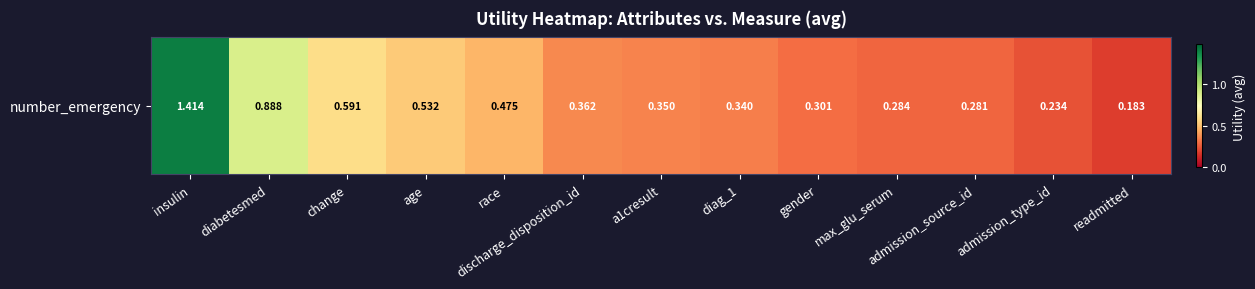

The value at age is 0.5. True or false?

True